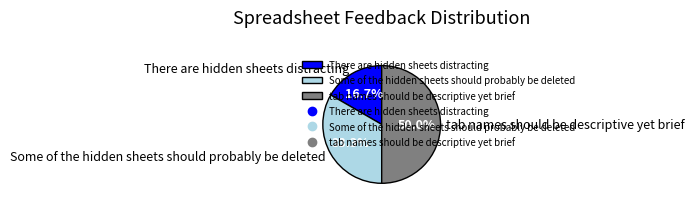

Combined, what portion of the pie is tab names should be descriptive yet brief and There are hidden sheets distracting?

66.7%